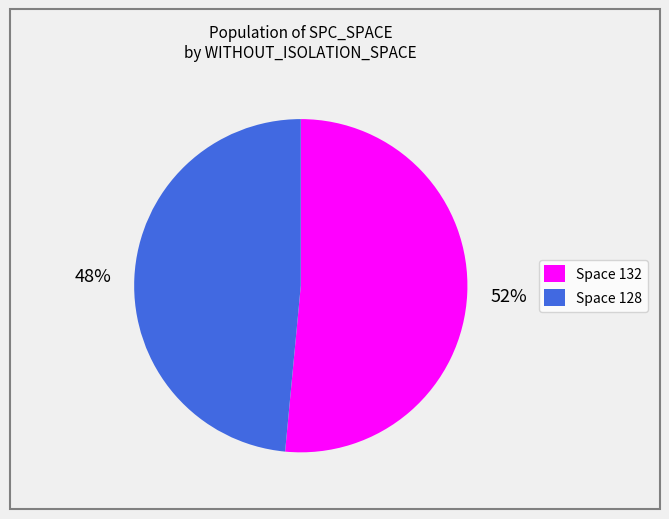

To the nearest percent, what portion does Space 132 represent?

52%